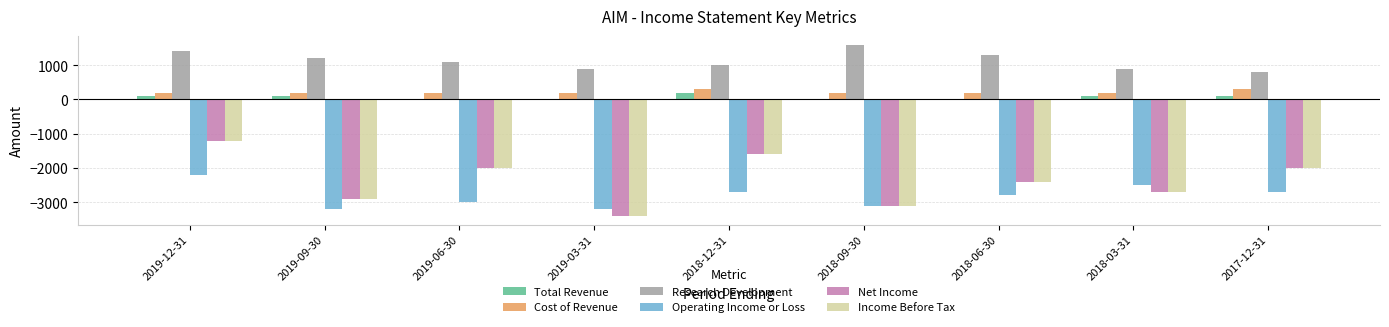

The Operating Income or Loss series shows -448 at 2019-12-31. True or false?

False